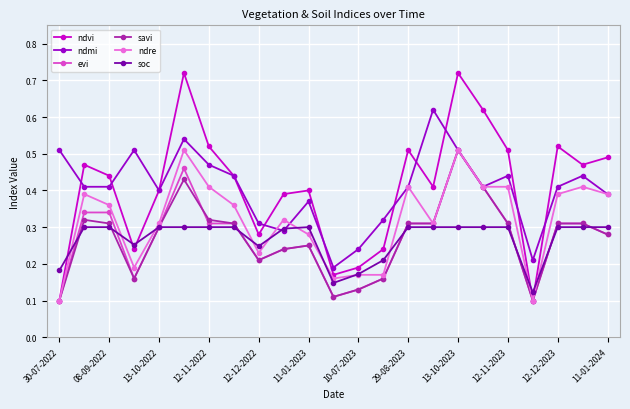

Count the ndmi values in the range 0 to 1.

23